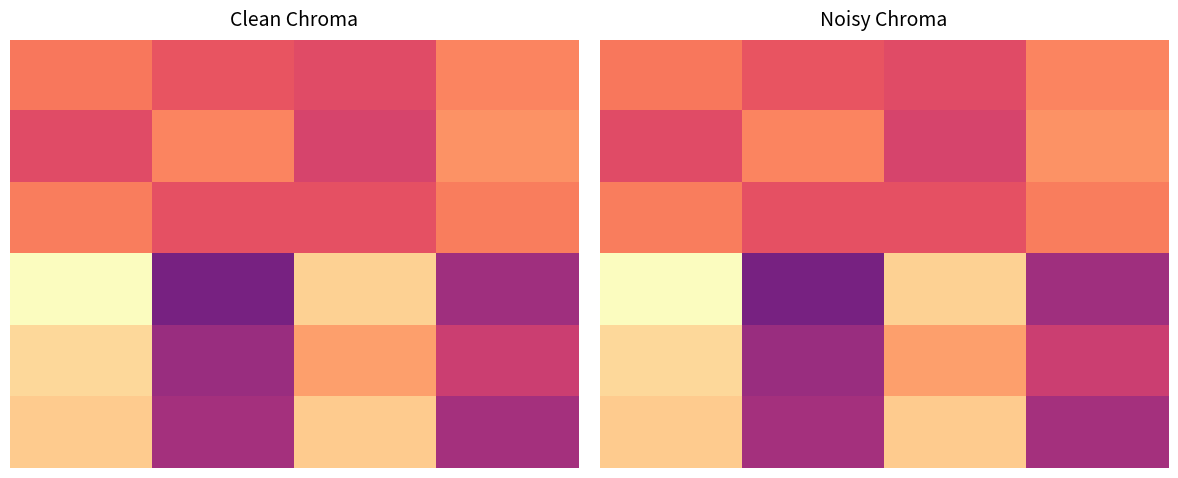

At how many categories does at least one series exceed 46?

4